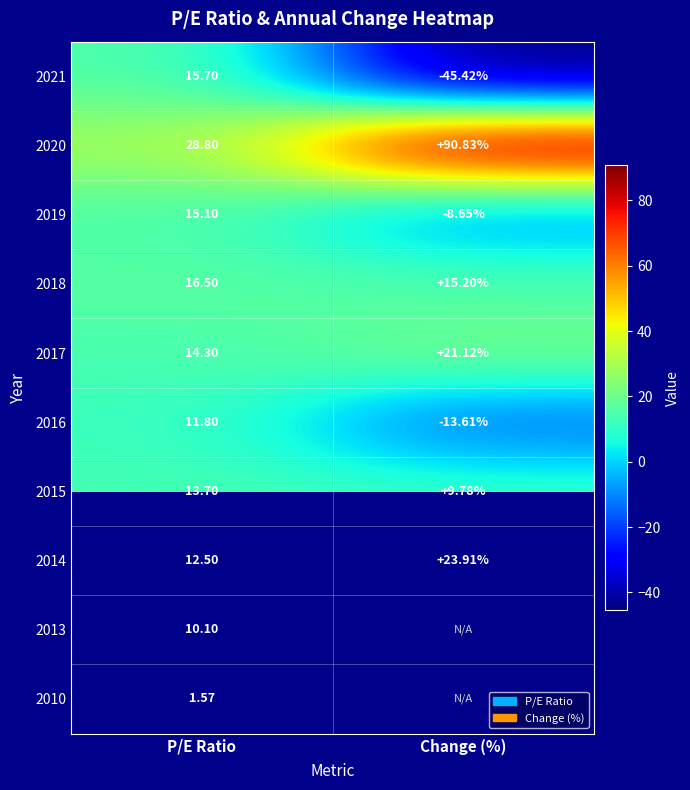

Where is 2019 nearest to the value 3?

Change (%)